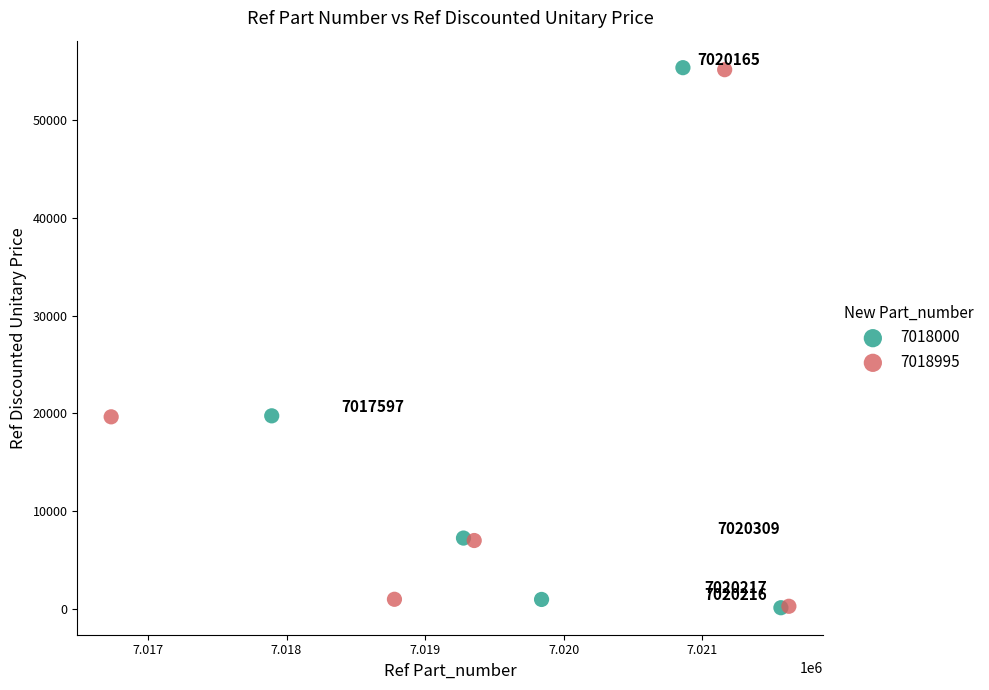

Which series contains the lowest Y value?

7018000